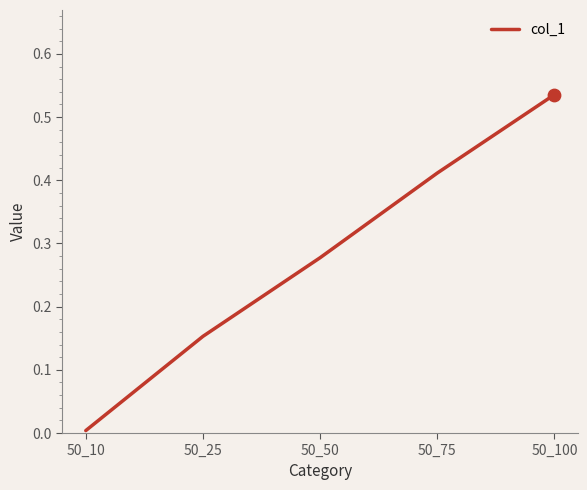

What is the change in value from 50_75 to 50_100?

+0.1